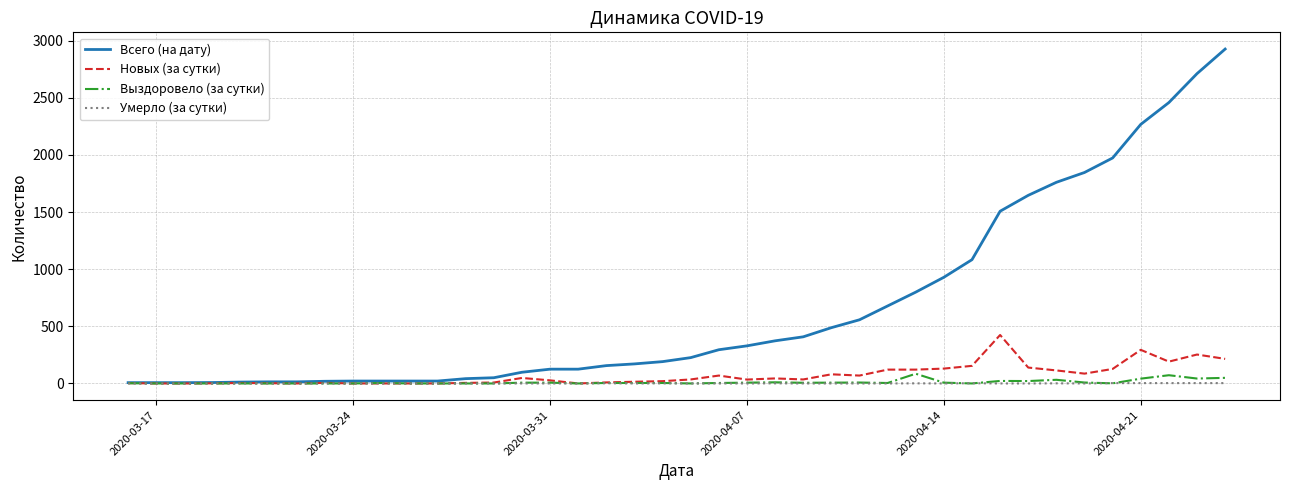

What is the difference between the second highest and minimum values in the Всего (на дату) series?

2704